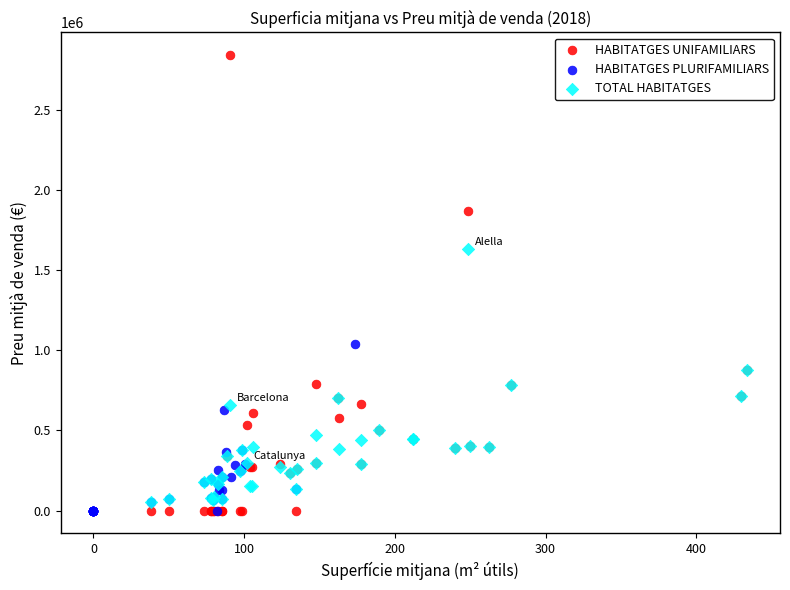

What are all the series names shown in the legend?

HABITATGES UNIFAMILIARS, HABITATGES PLURIFAMILIARS, TOTAL HABITATGES